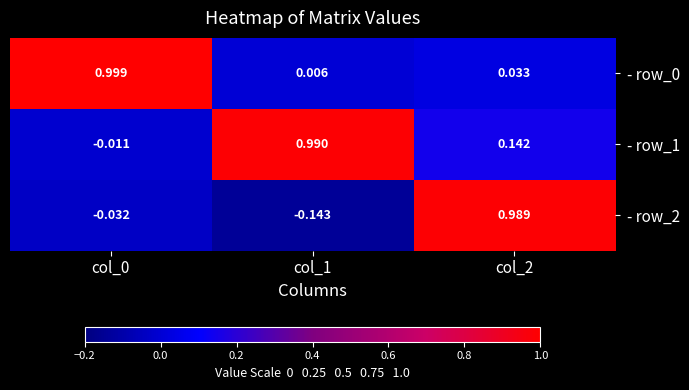

At how many categories does at least one series exceed 0?

3